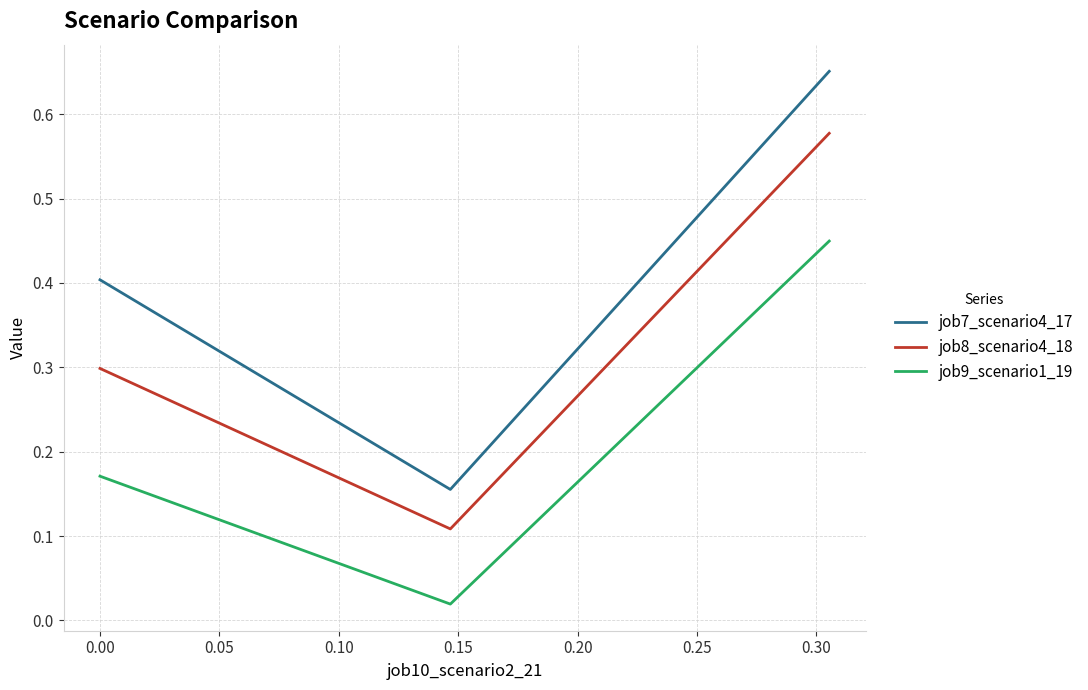

Which series has the largest total across all categories?

job7_scenario4_17